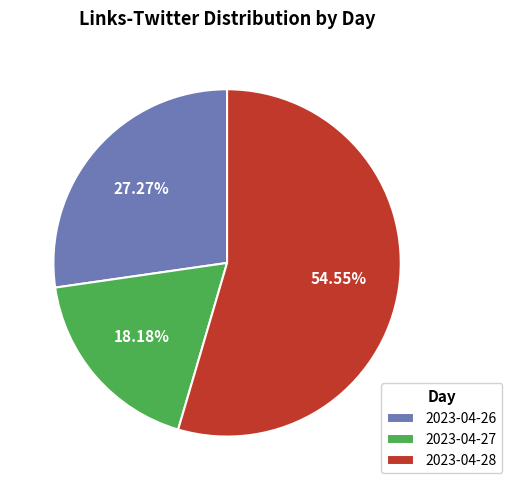

What percentage is the 2023-04-27 slice, to the nearest percent?

18%